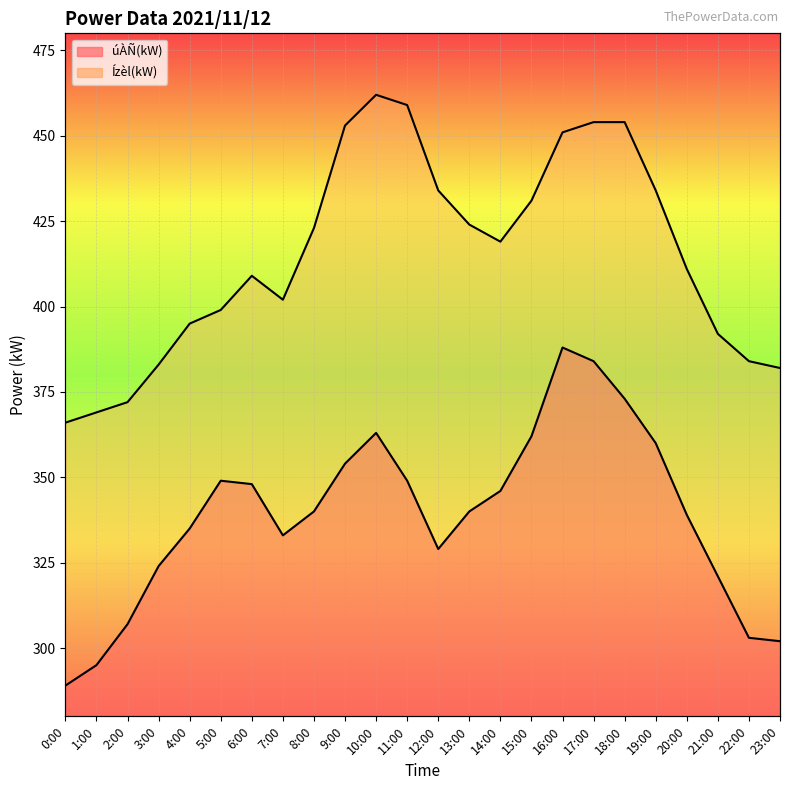

What is the label of the 2nd point from the left?

1:00